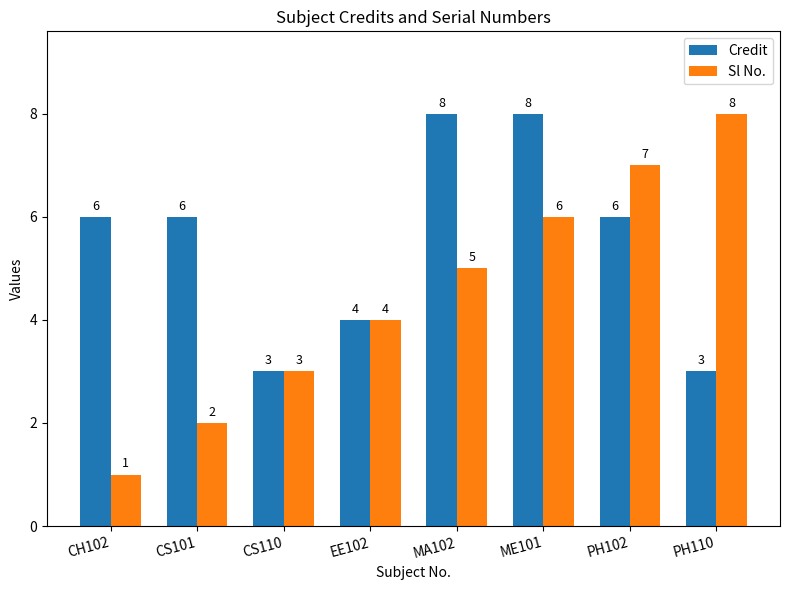

Where is Sl No. nearest to the value 4?

EE102